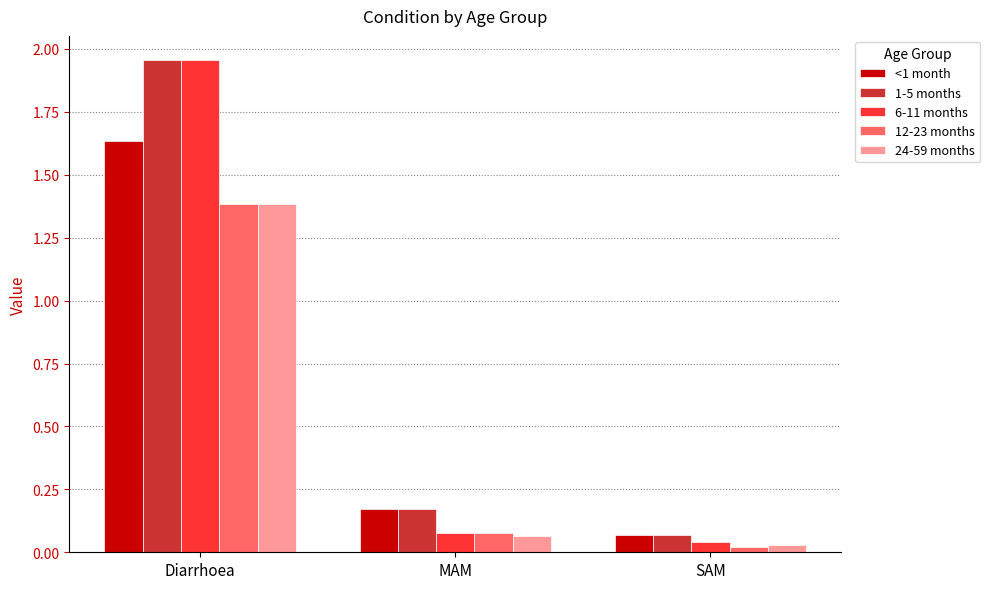

What is the average value of the 6-11 months series?

0.7